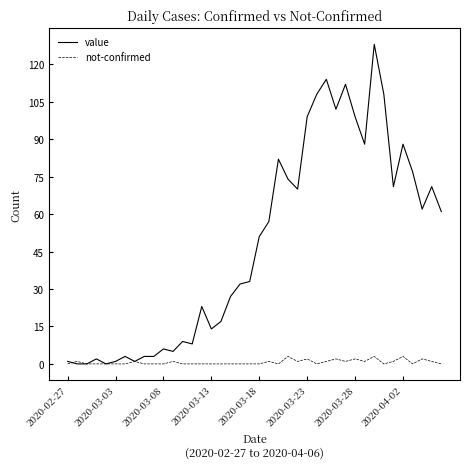

What is the maximum value for not-confirmed?

3